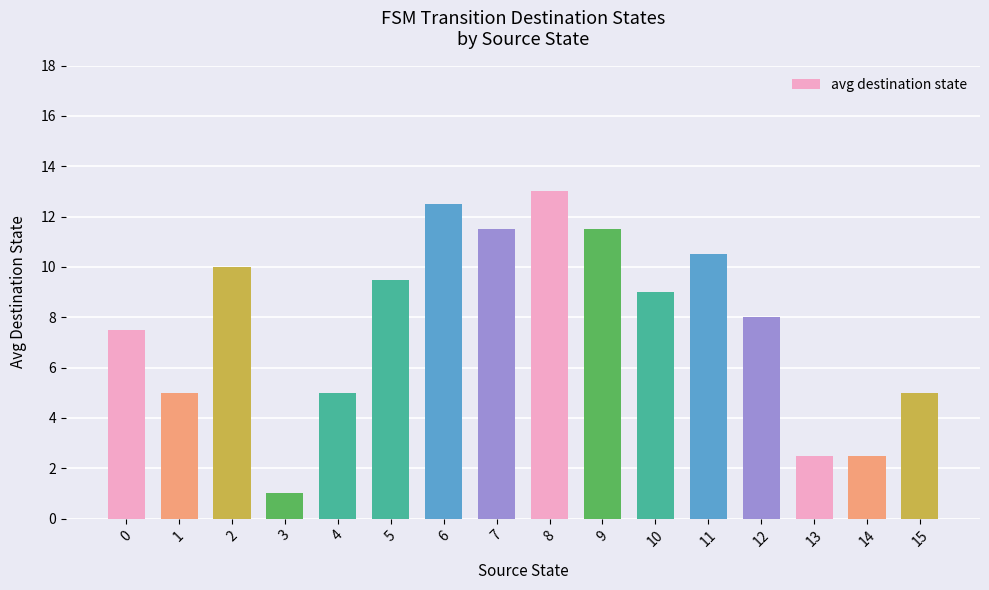

What is the minimum value shown in the chart?

1.0